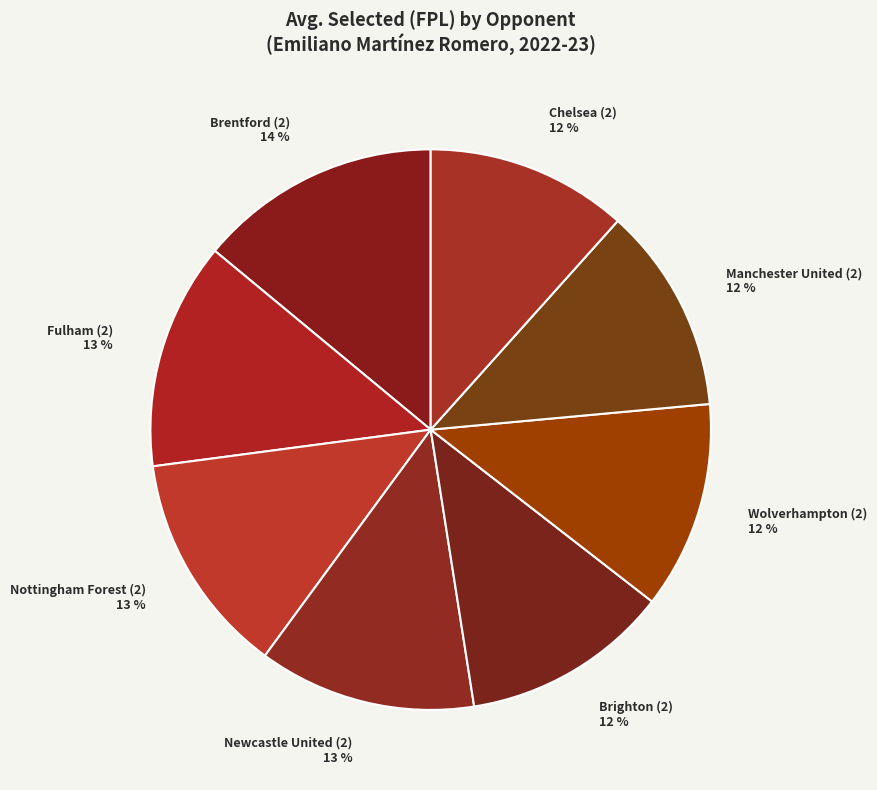

How many slices are in this pie chart?

8